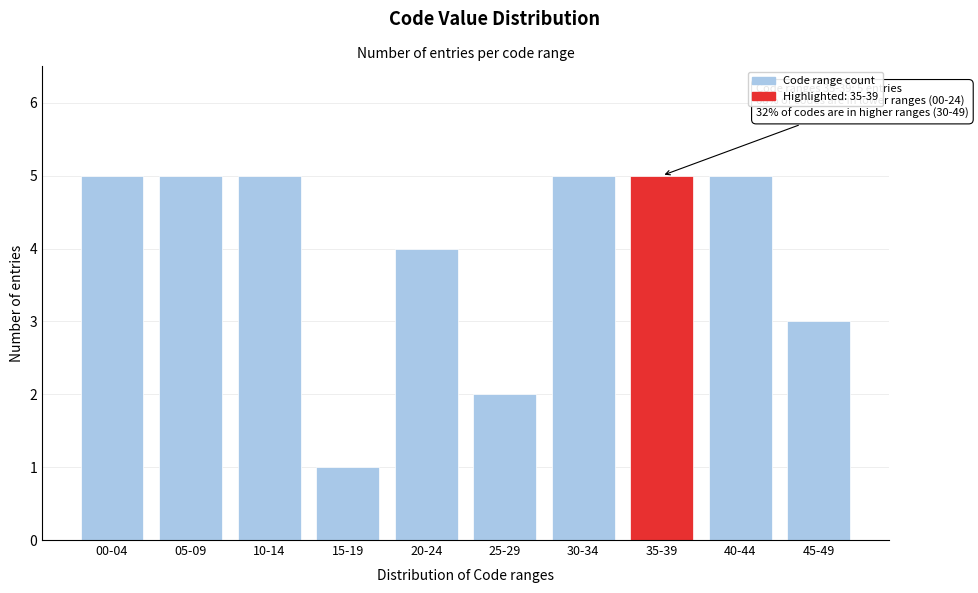

Reading left to right, extract all data points from this chart.

5	5	5	1	4	2	5	5	5	3